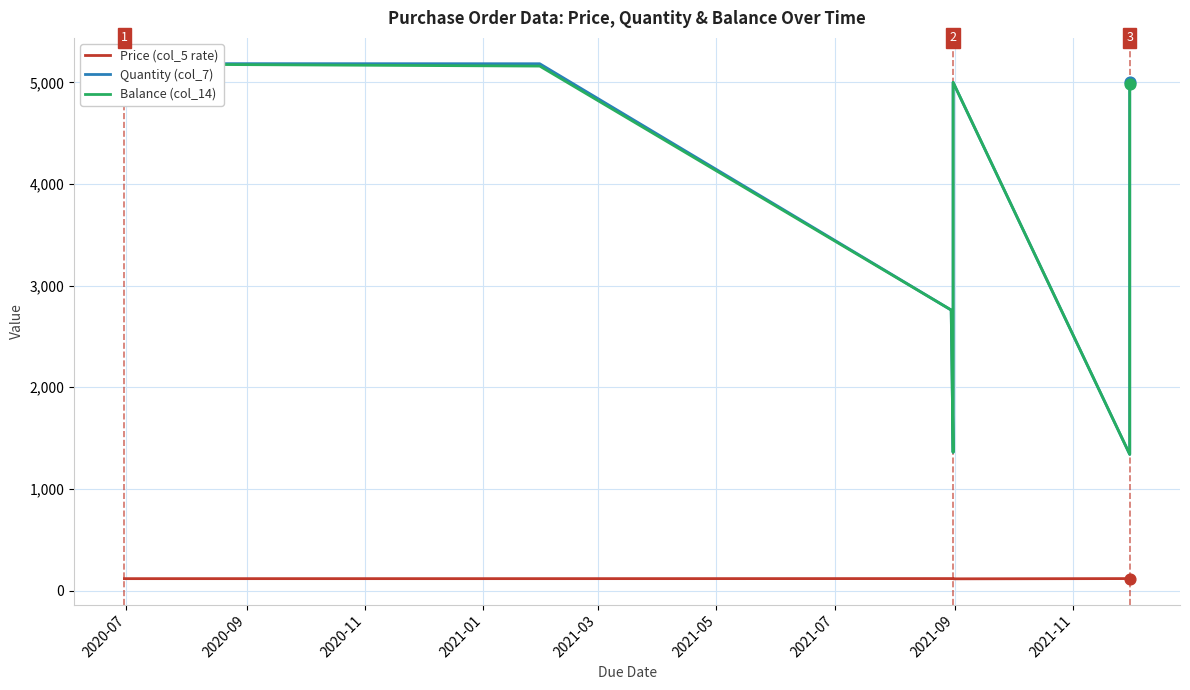

Is the value of Balance (col_14) at 2020-11 greater than the value of Price (col_5 rate) at 2020-11?

Yes